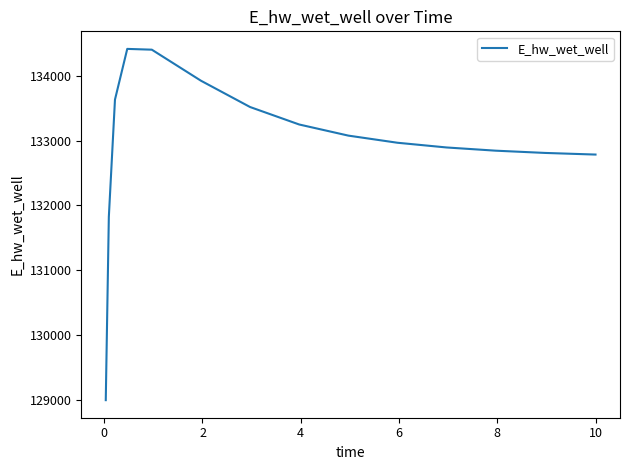

What is the smallest value displayed?

128991.0